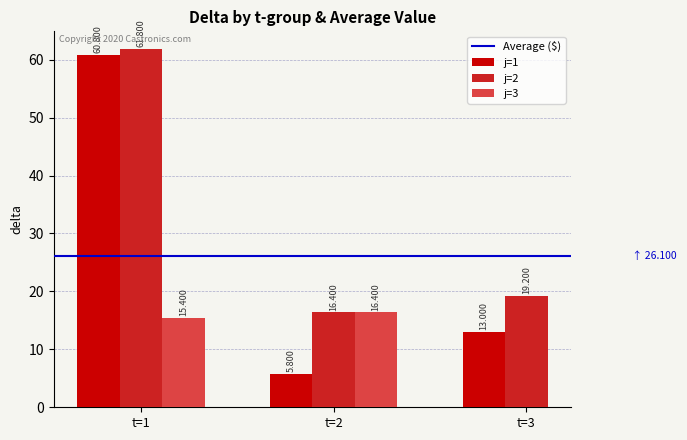

Is the value of j=1 at t=1 greater than the value of j=2 at t=1?

No